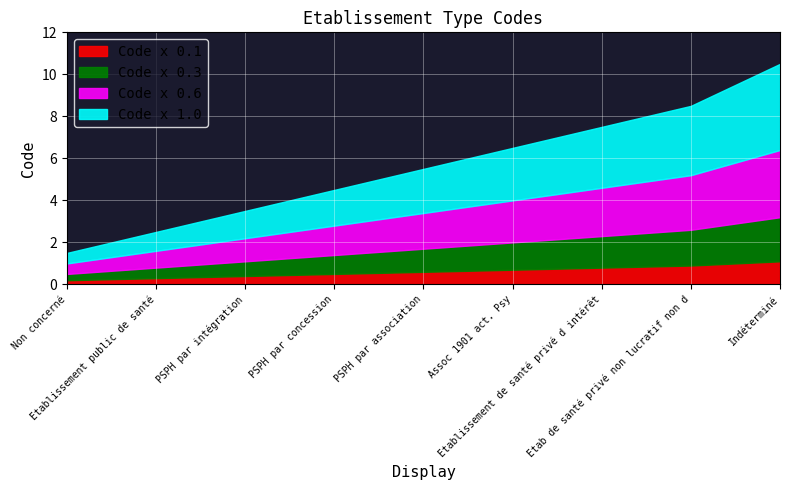

What are all the series names shown in the legend?

Code x 0.1, Code x 0.3, Code x 0.6, Code x 1.0